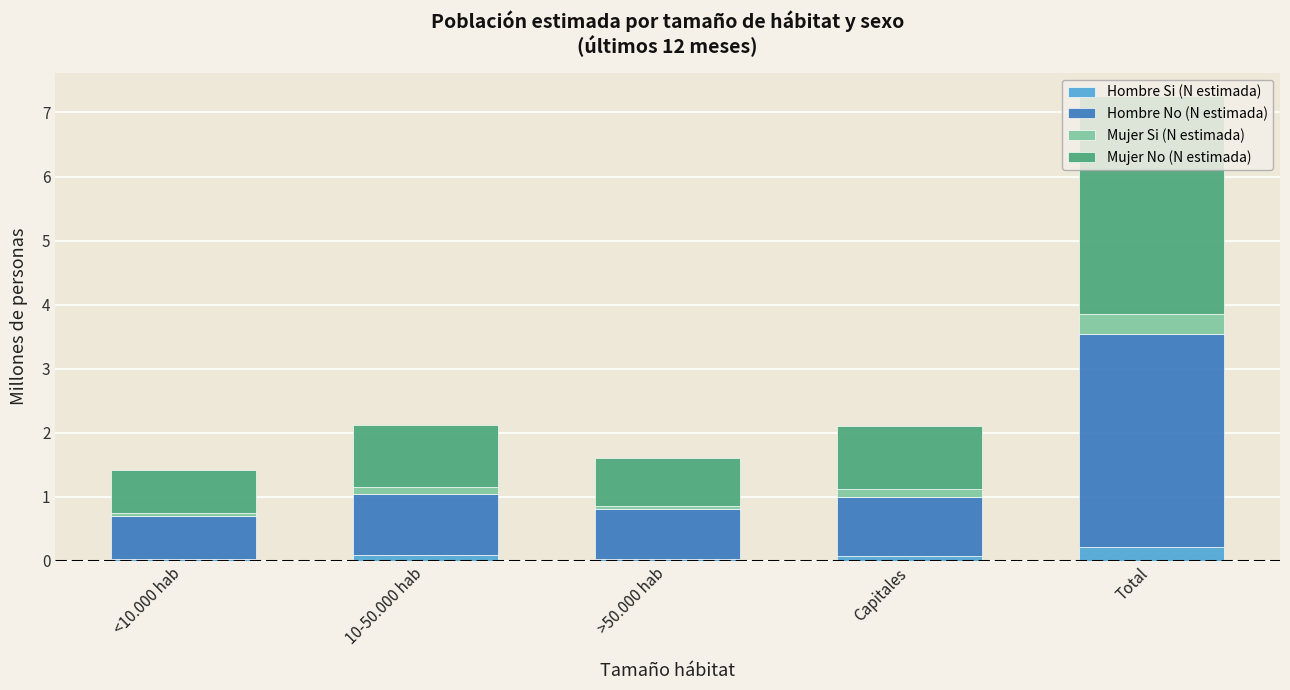

At which category is the sum across all series the highest?

Total